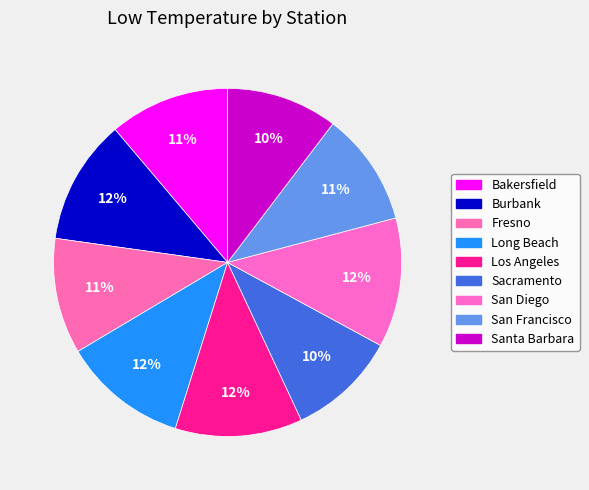

How many segments does this pie chart have?

9